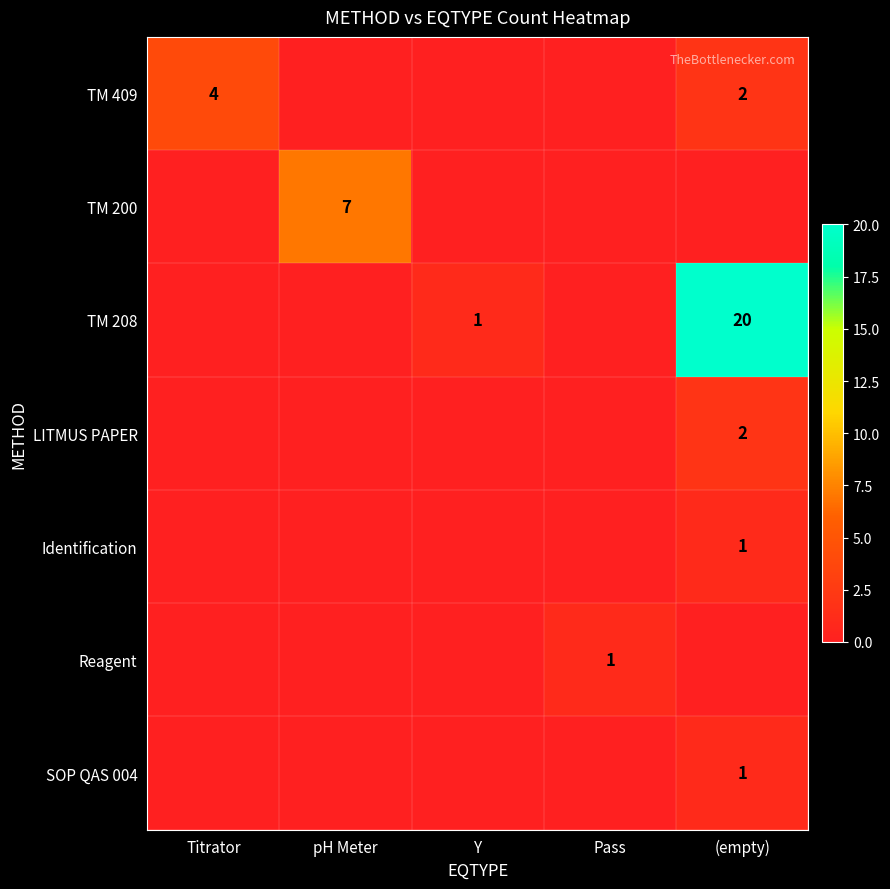

The SOP QAS 004 series shows 0 at (empty). True or false?

False